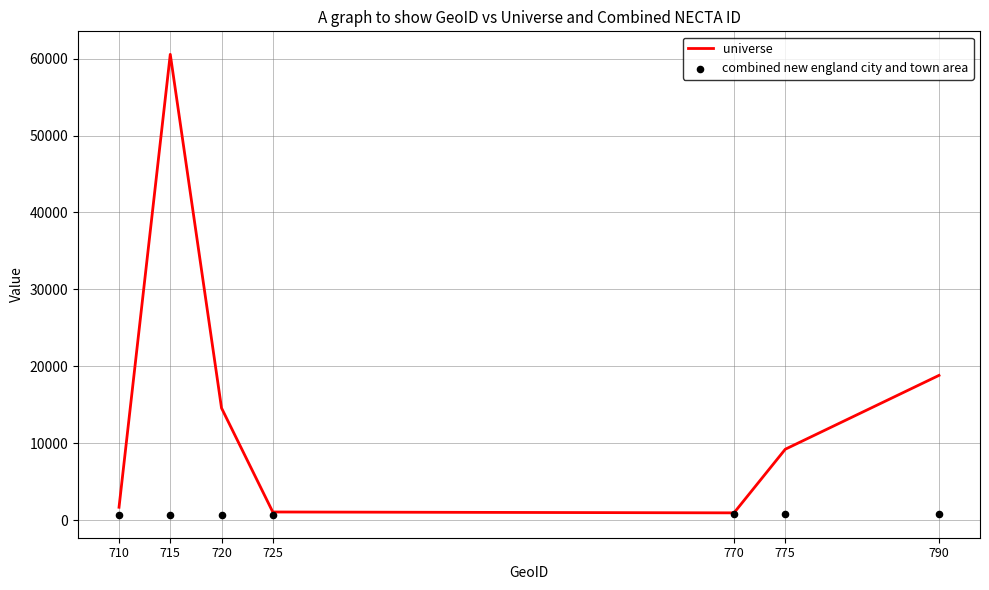

Which series has the largest total across all categories?

universe